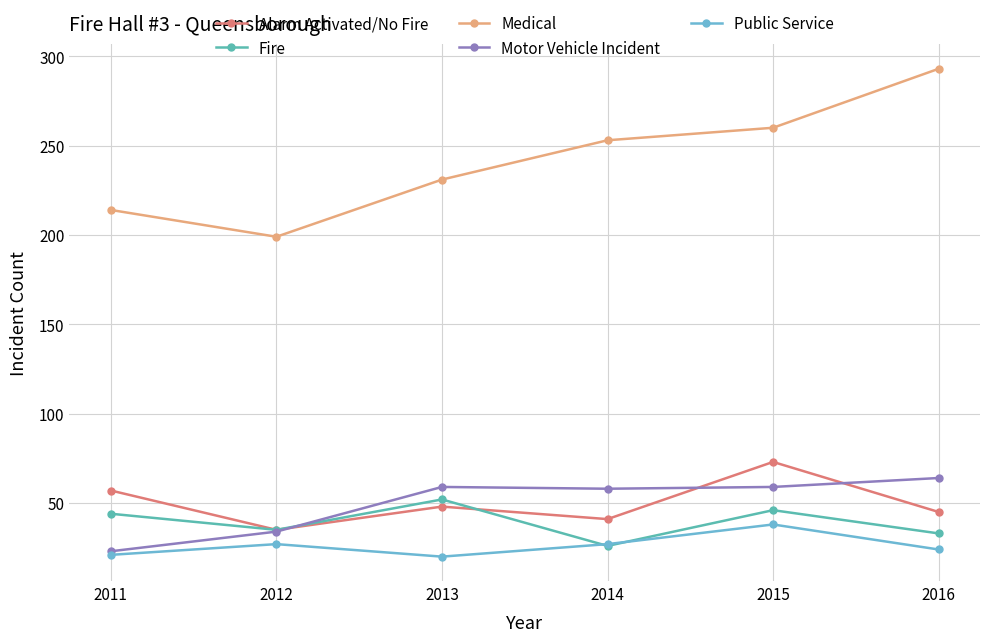

What is the value of the Motor Vehicle Incident point at the 4th from the left?

58